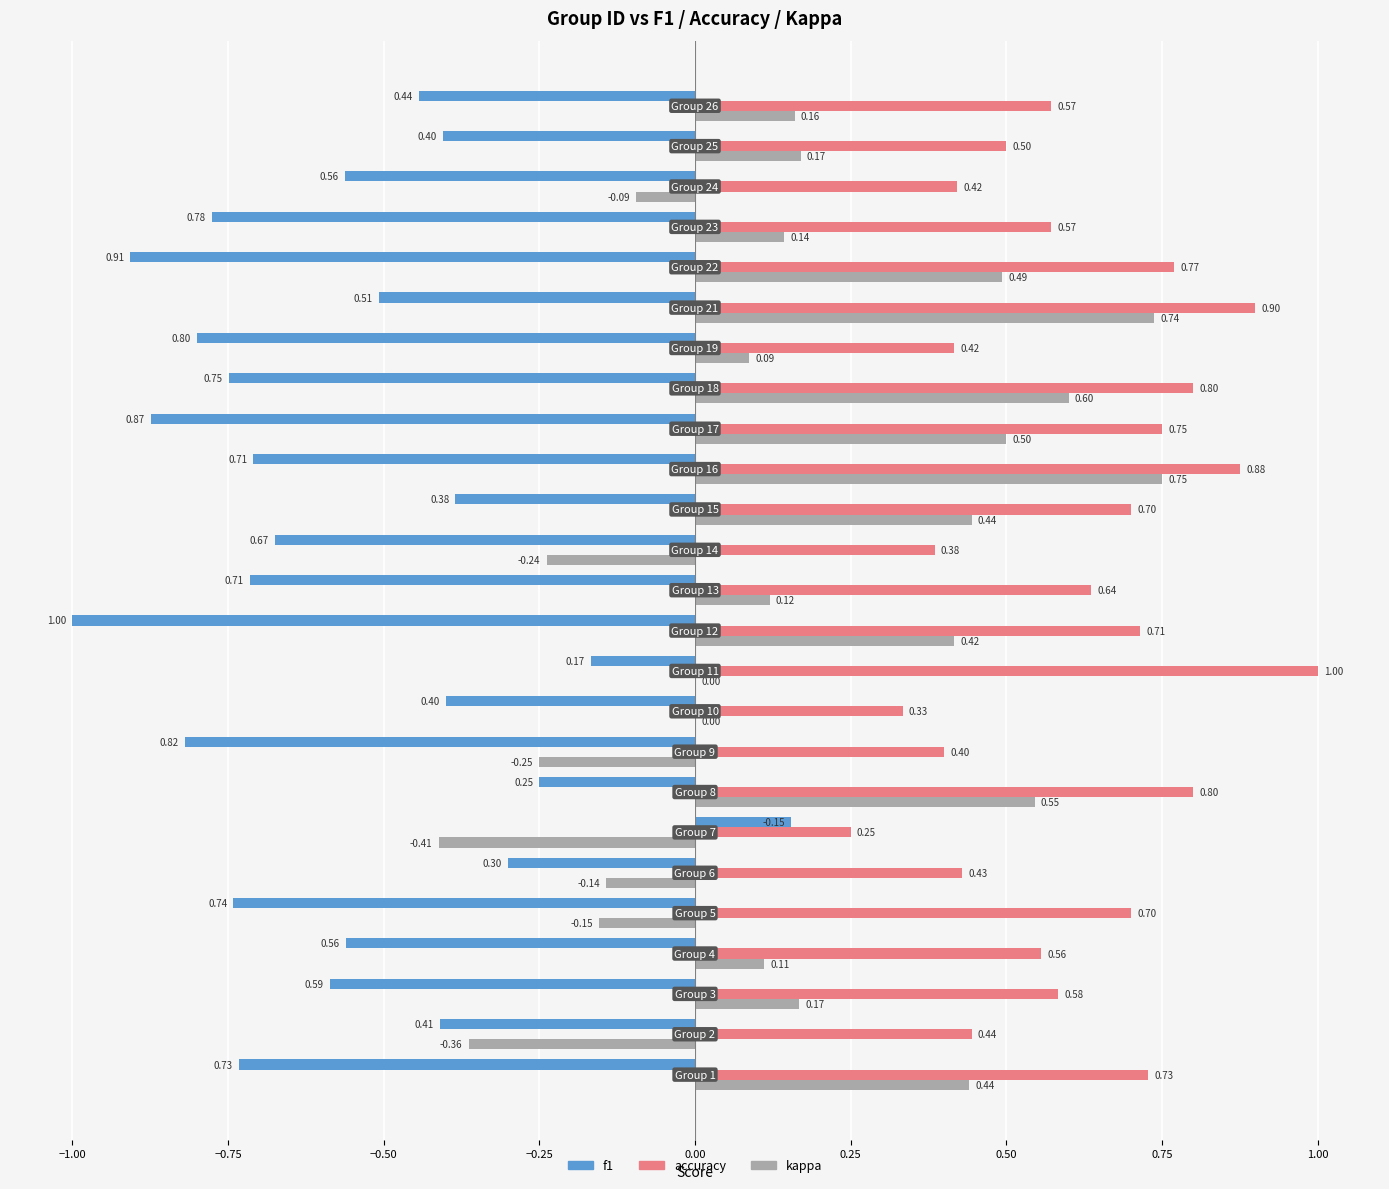

Which series has the largest total across all categories?

accuracy